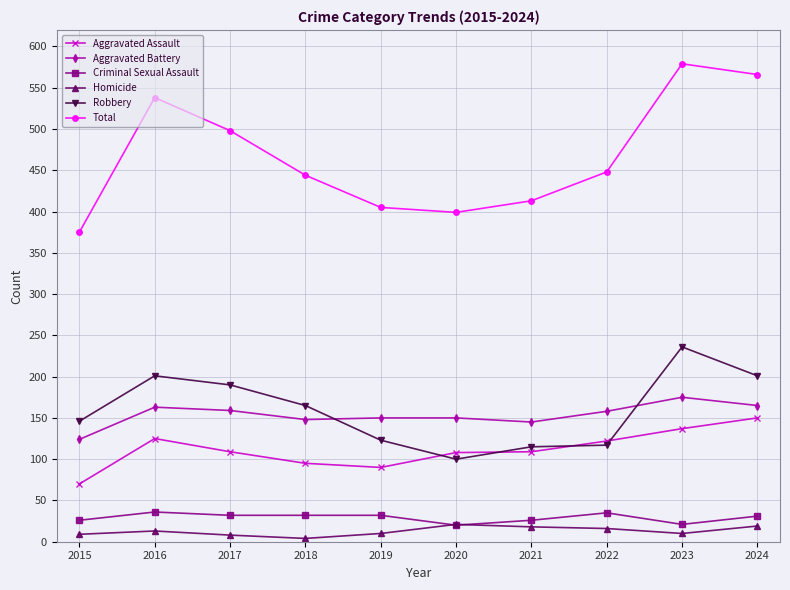

True or false: Total has more than 0 interior local peaks.

True